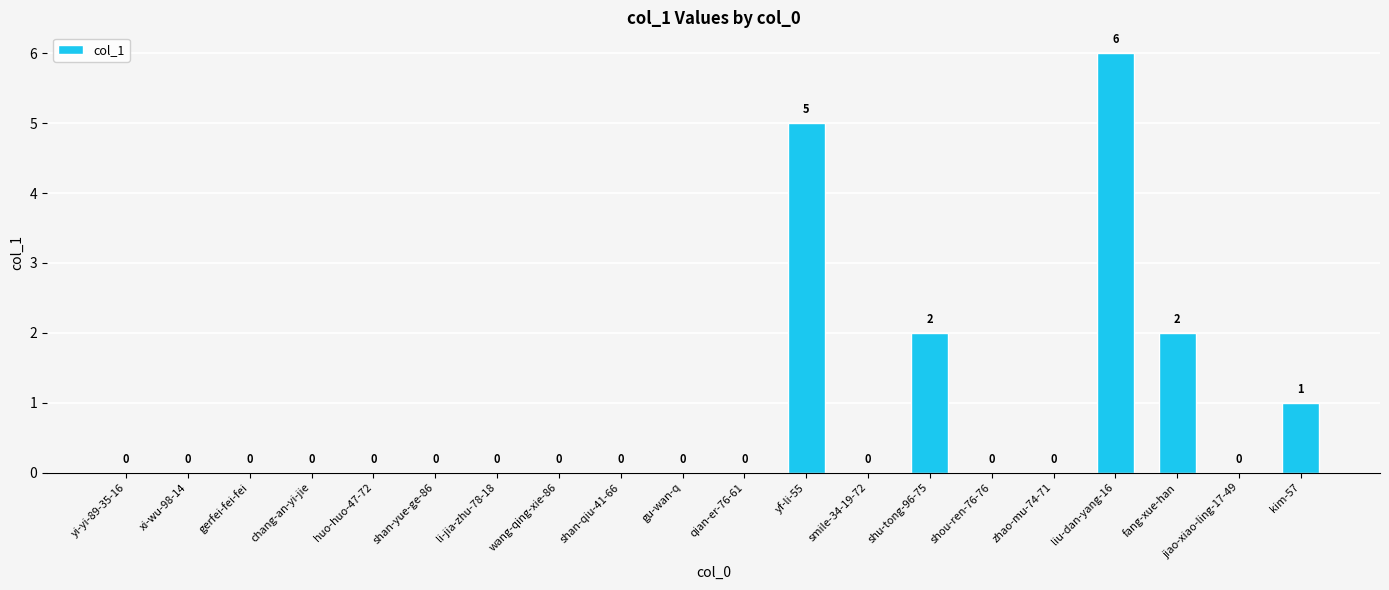

How many values are between 0 and 1?

16